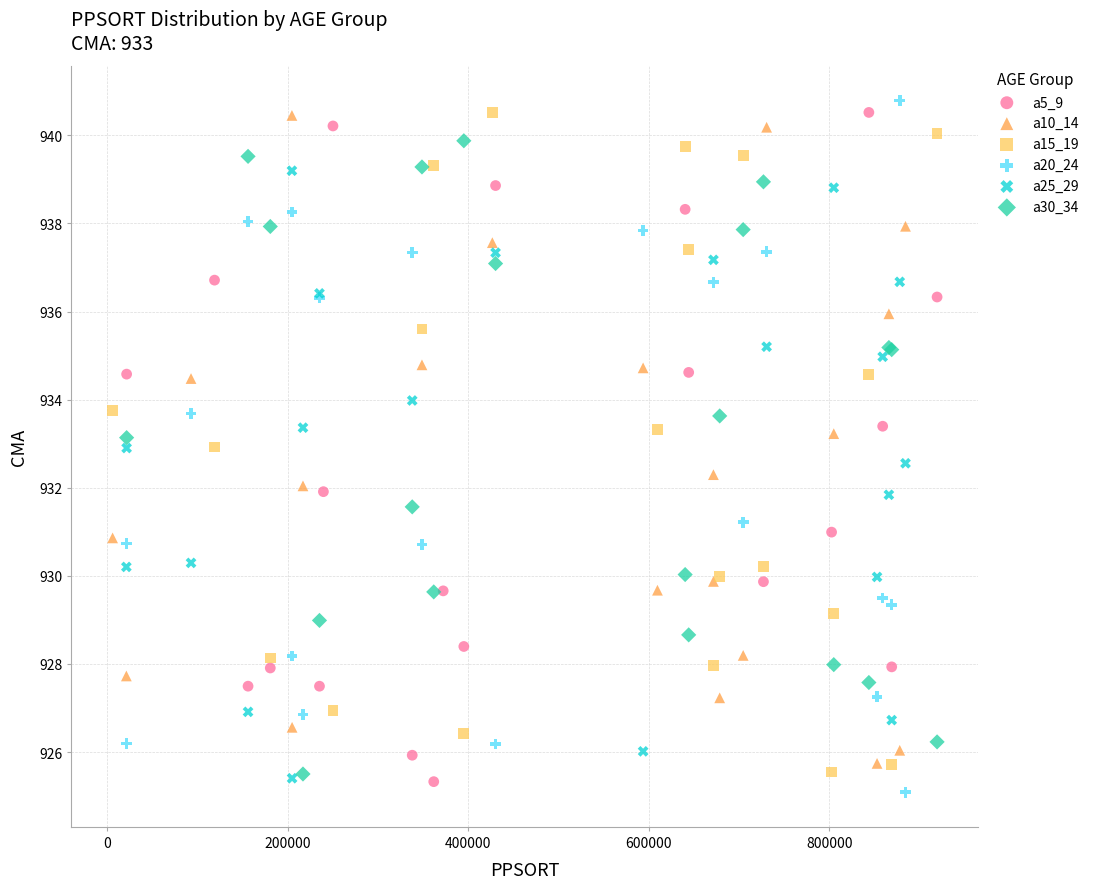

What are all the series names shown in the legend?

a5_9, a10_14, a15_19, a20_24, a25_29, a30_34